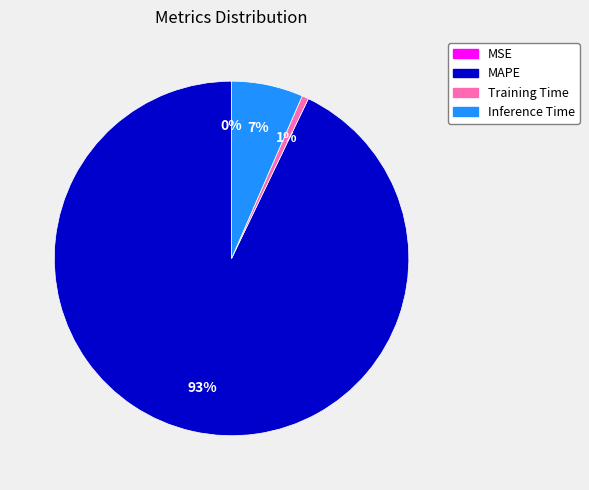

Which slice is the largest?

MAPE